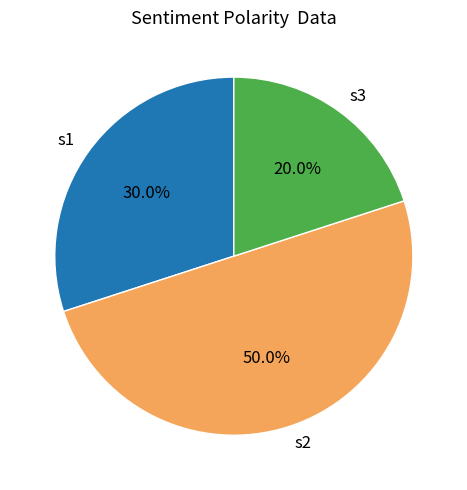

Count the number of slices in the pie.

3